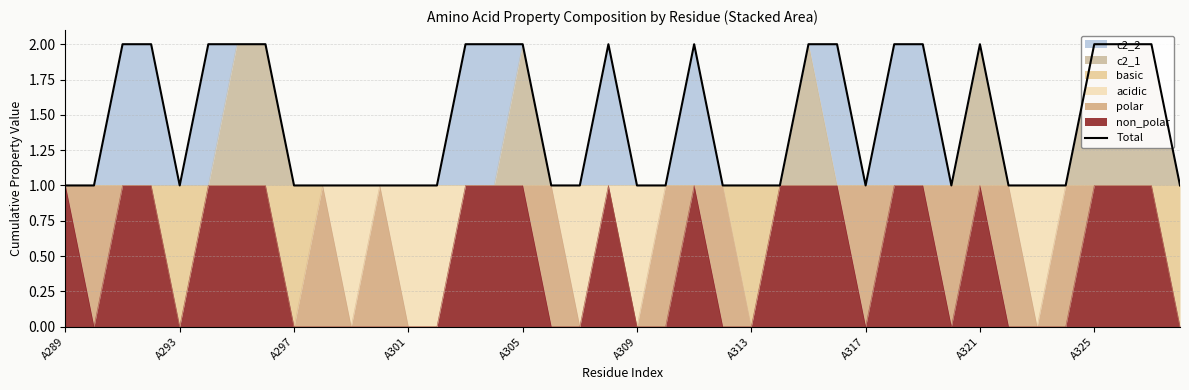

Count the number of categories in the chart.

40